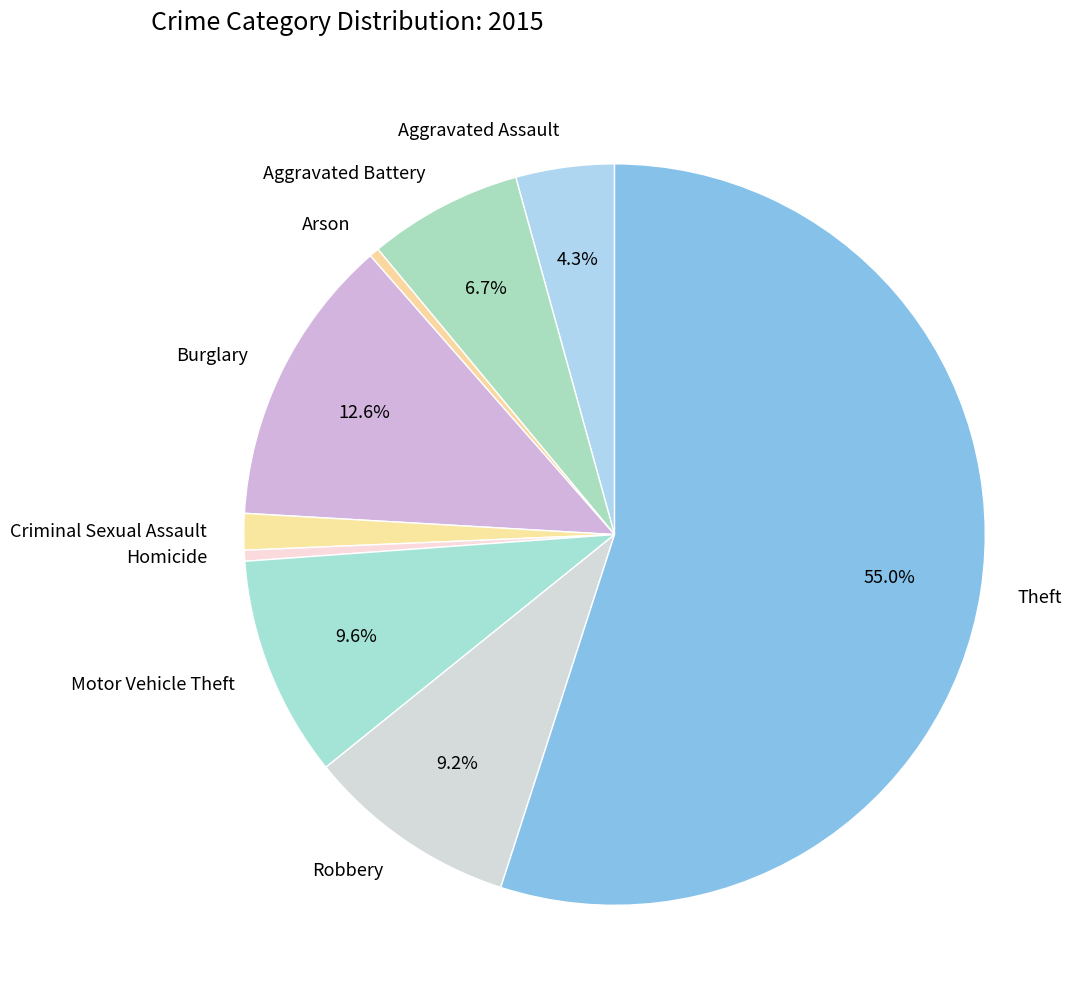

Do Aggravated Battery and Aggravated Assault together represent more than half of the pie?

No